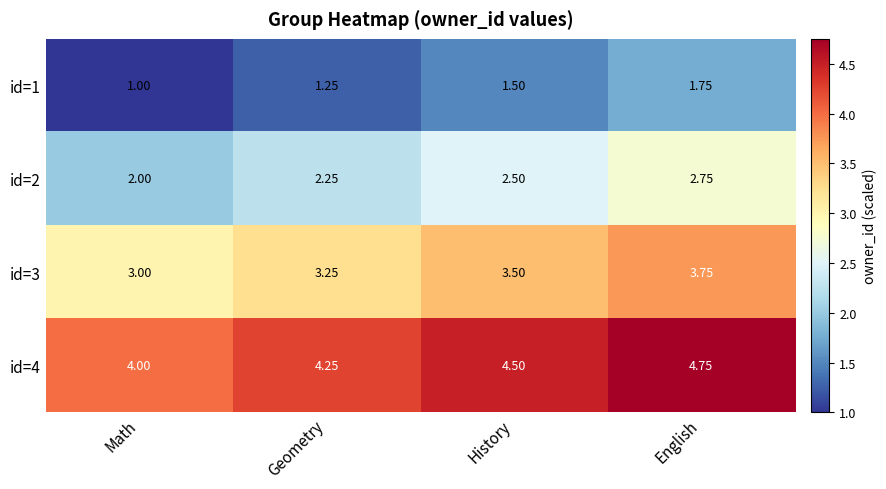

What is the difference between the highest and lowest values at Math?

3.0